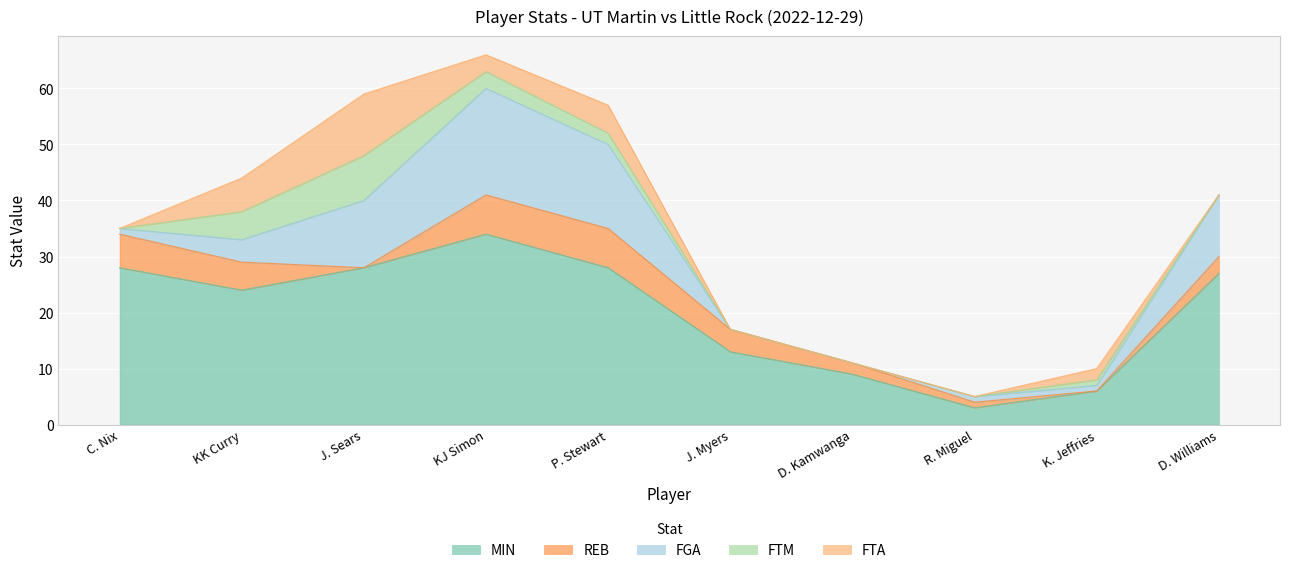

At D. Kamwanga, list the series in order from smallest to largest.

FGA, FTM, FTA, REB, MIN